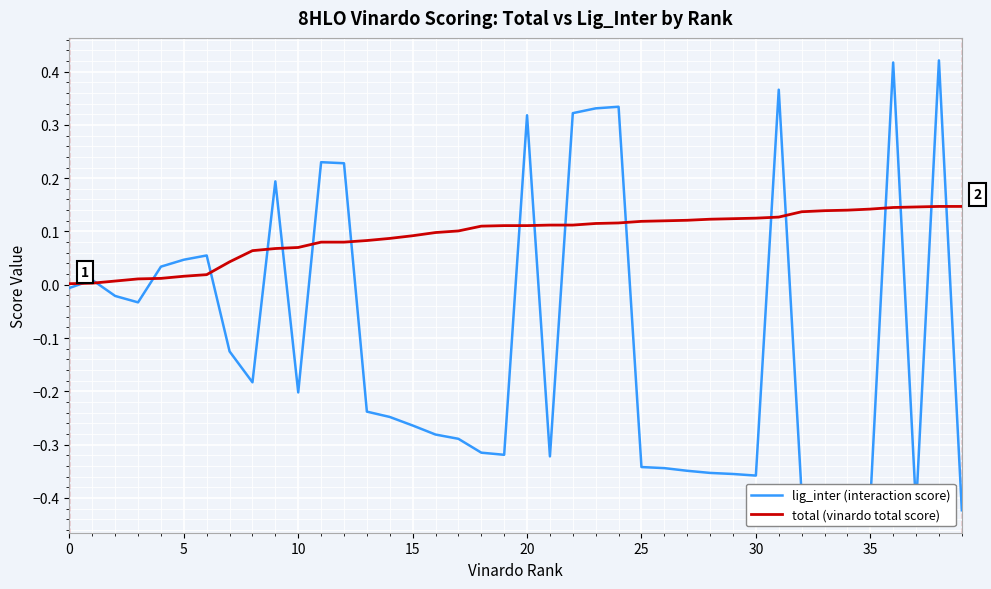

How many categories are shown in the chart?

40